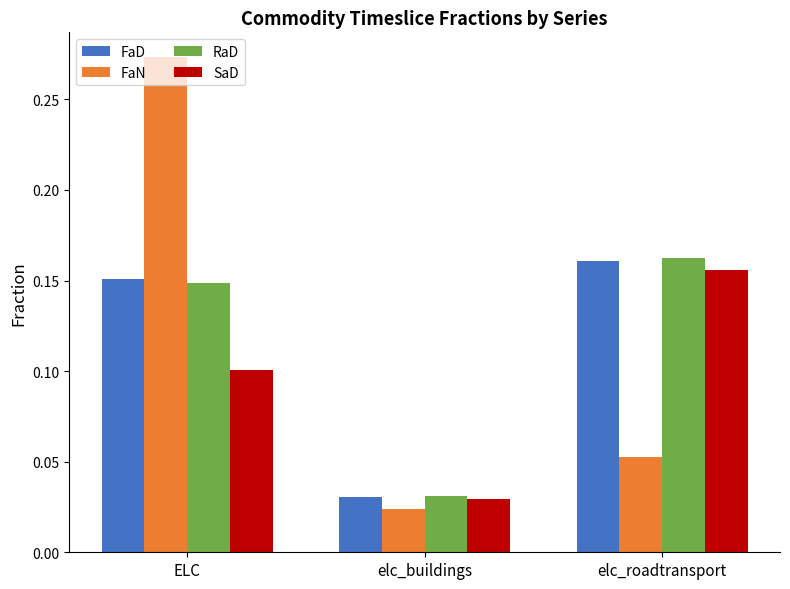

At which label is RaD closest to 0?

elc_buildings